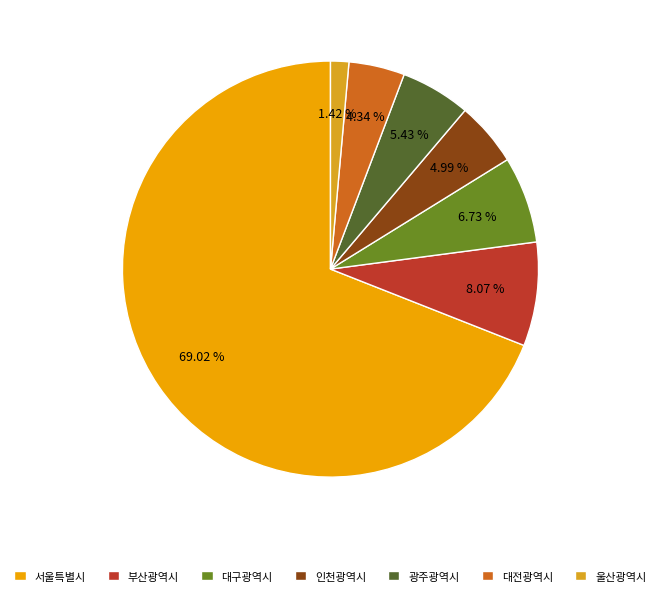

Count the number of slices in the pie.

7